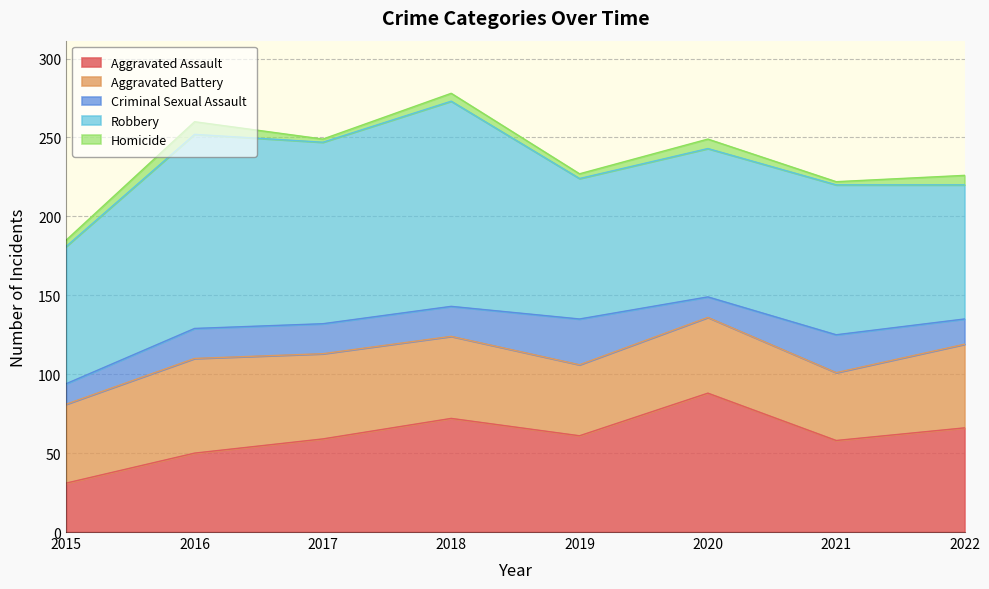

At how many categories does at least one series exceed 87?

6